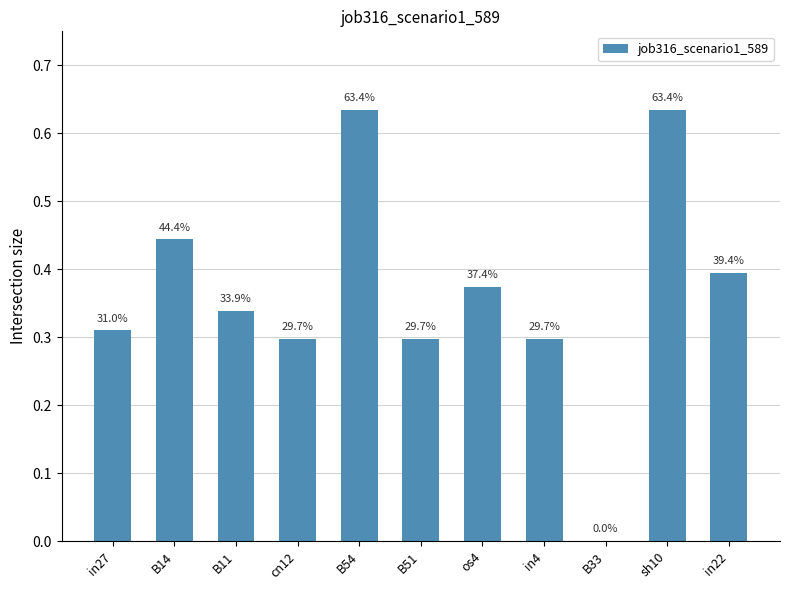

Are the bars horizontal?

No